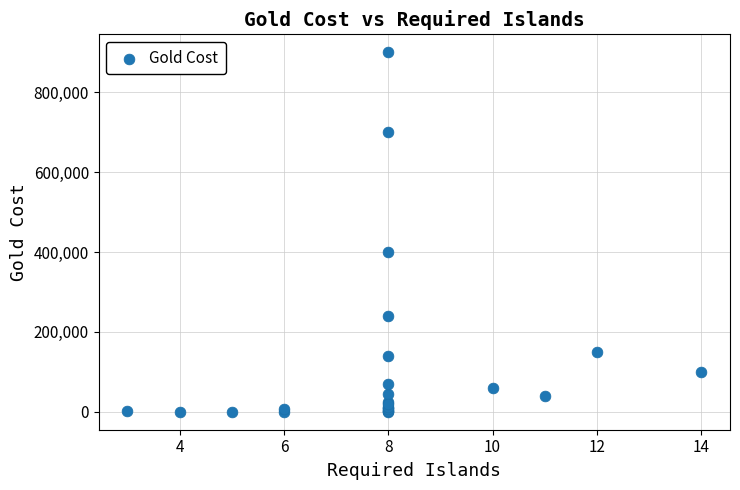

What Y value in the scatter plot is closest to 450025?

400000